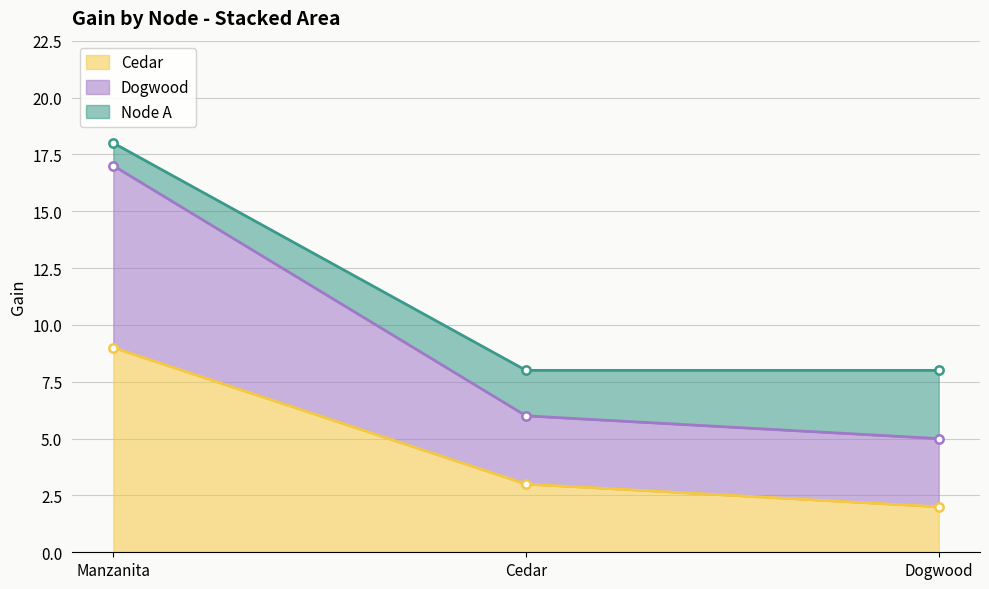

At which label does Cedar reach its peak?

Manzanita